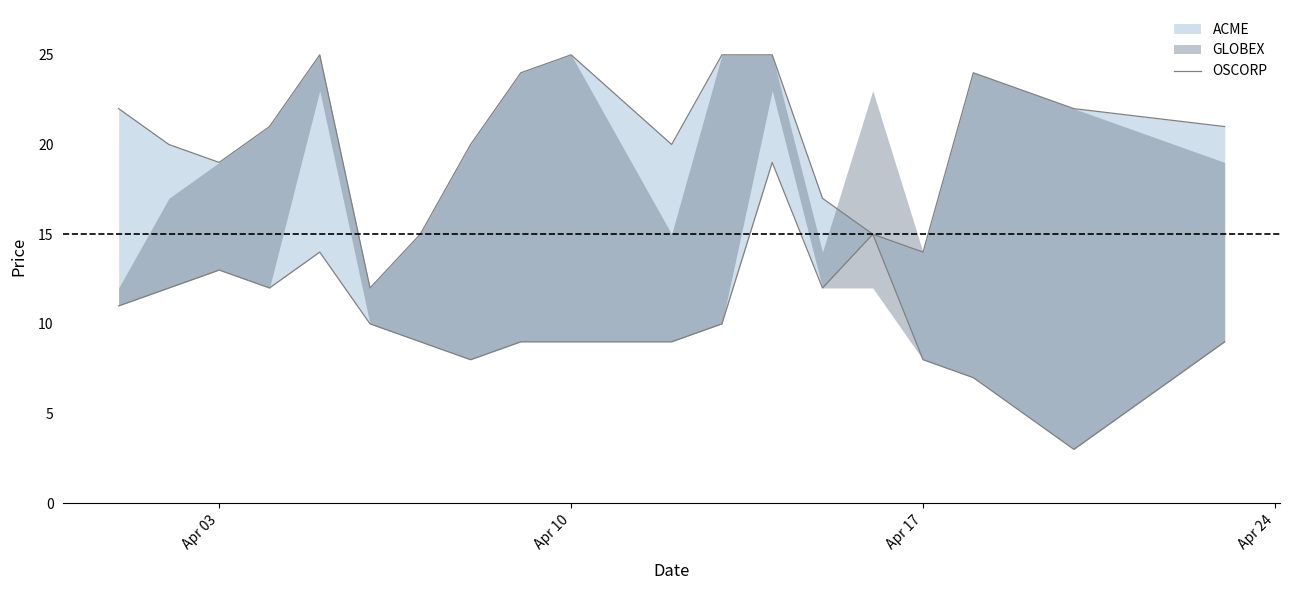

How many lines are shown in the chart?

1